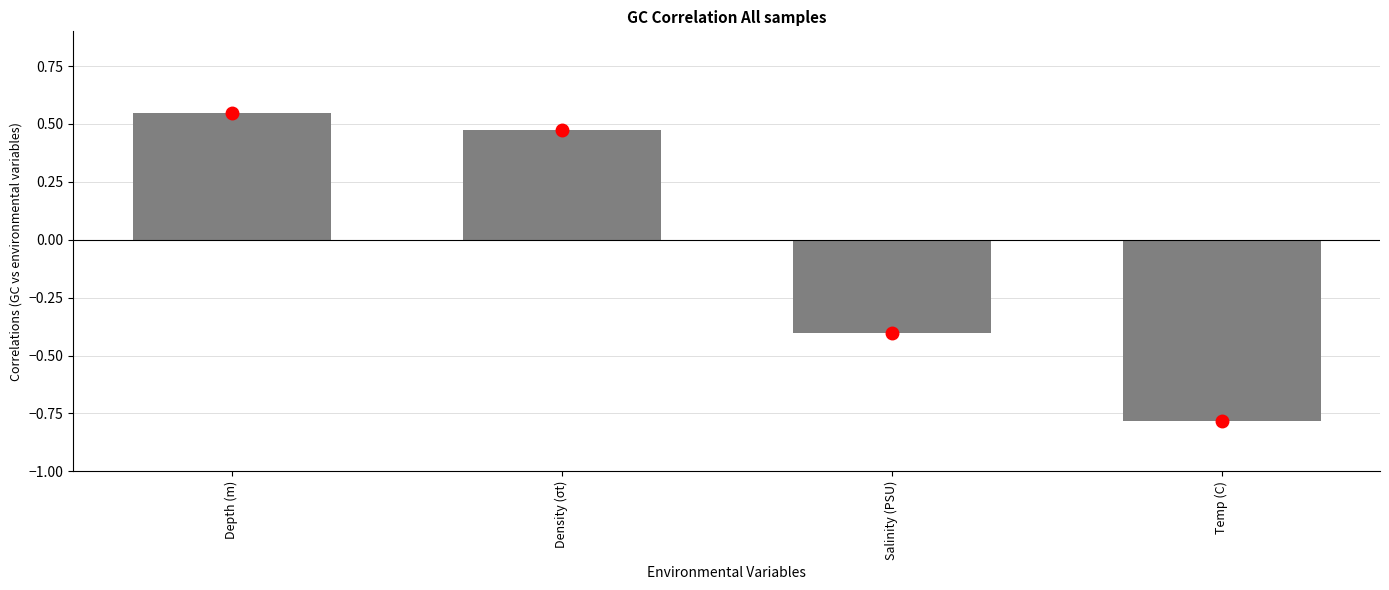

What is the difference between the maximum and minimum values?

1.3